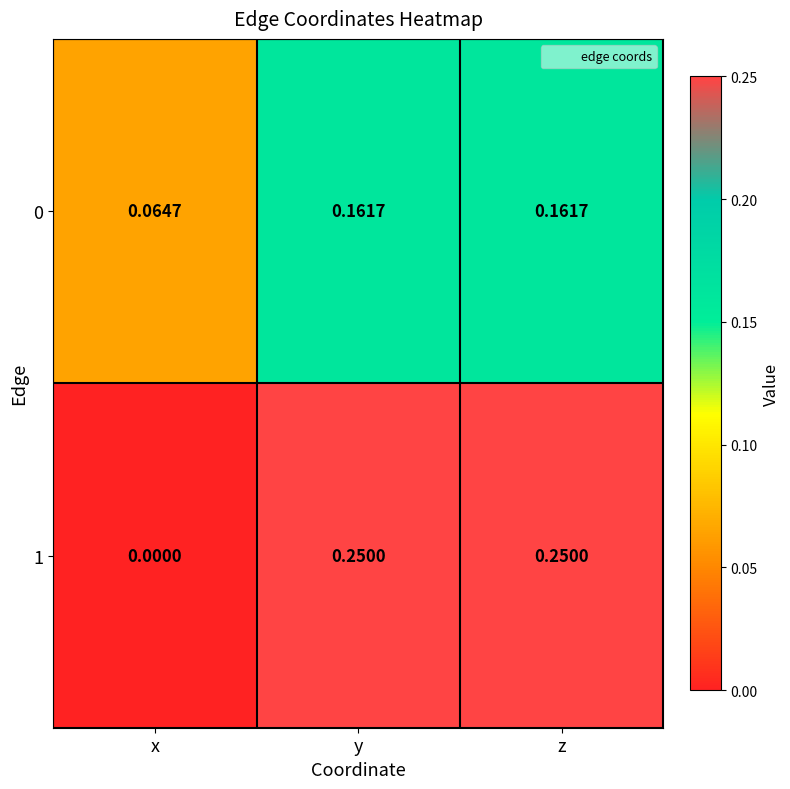

Between x and z, which series saw the biggest shift?

1